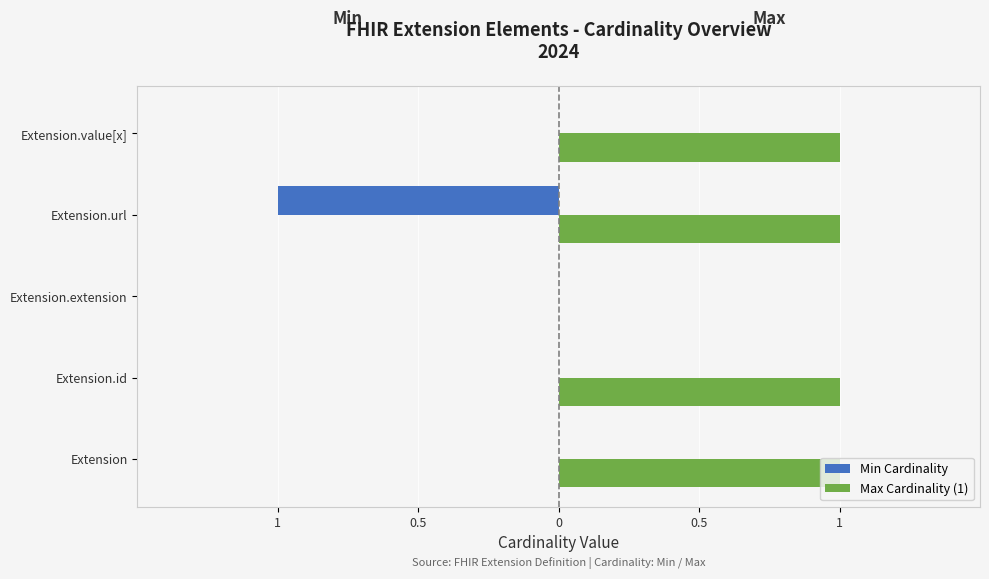

What are all the series names shown in the legend?

Min Cardinality, Max Cardinality (1)